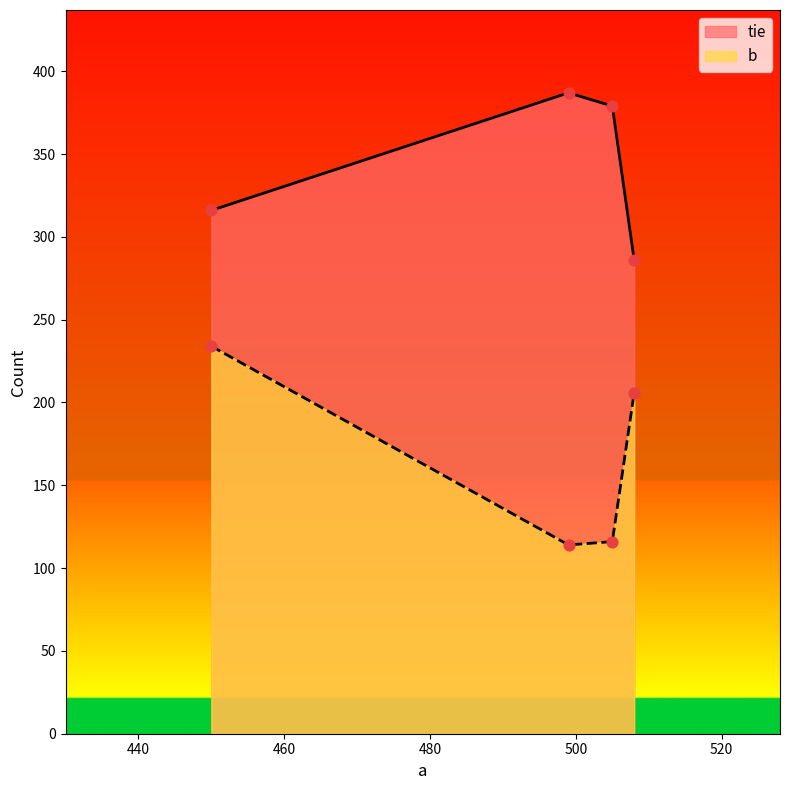

At how many categories does at least one series exceed 226?

4